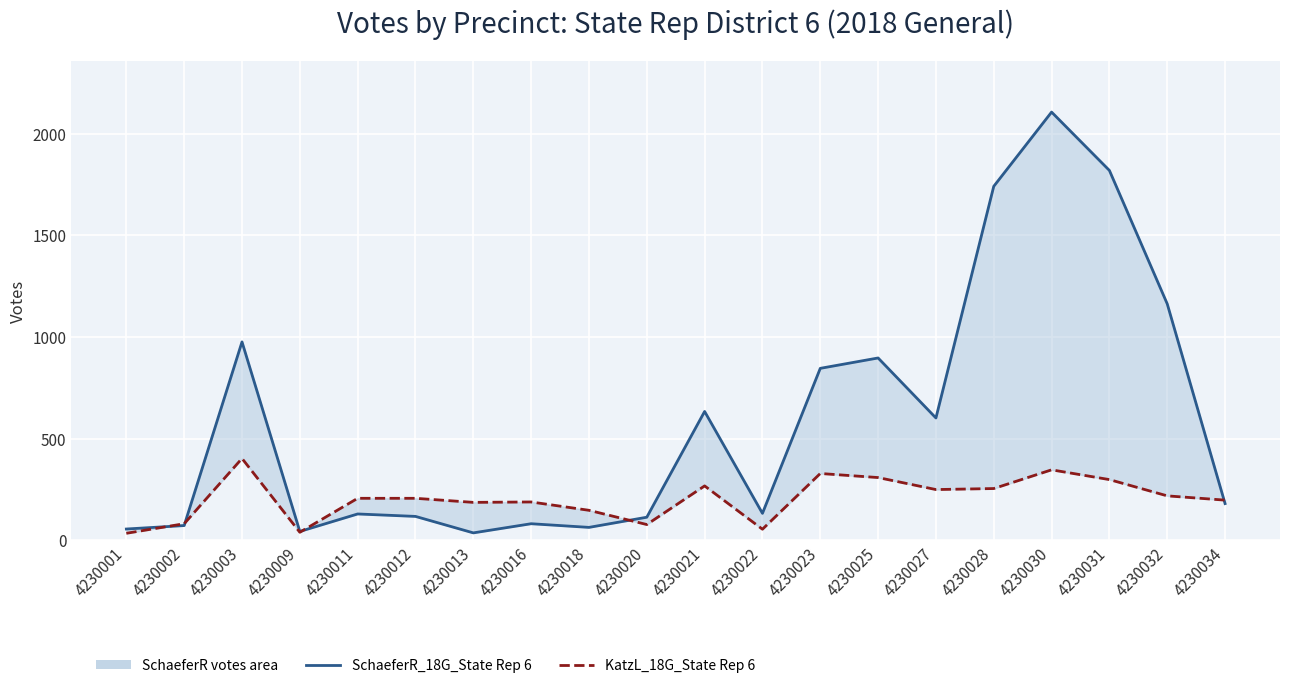

Where is the first local maximum for SchaeferR_18G_State Rep 6?

4230003